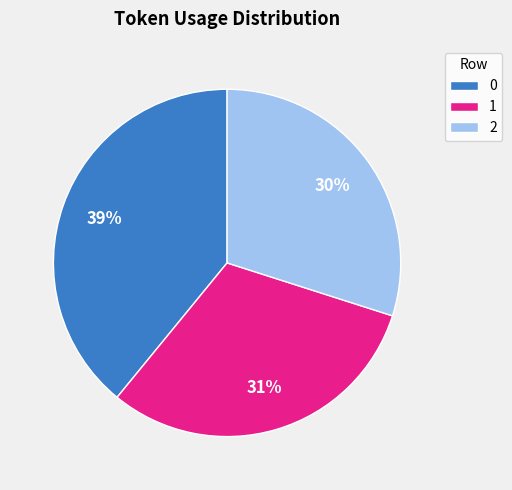

Combined, do 2 and 0 account for over 50%?

Yes